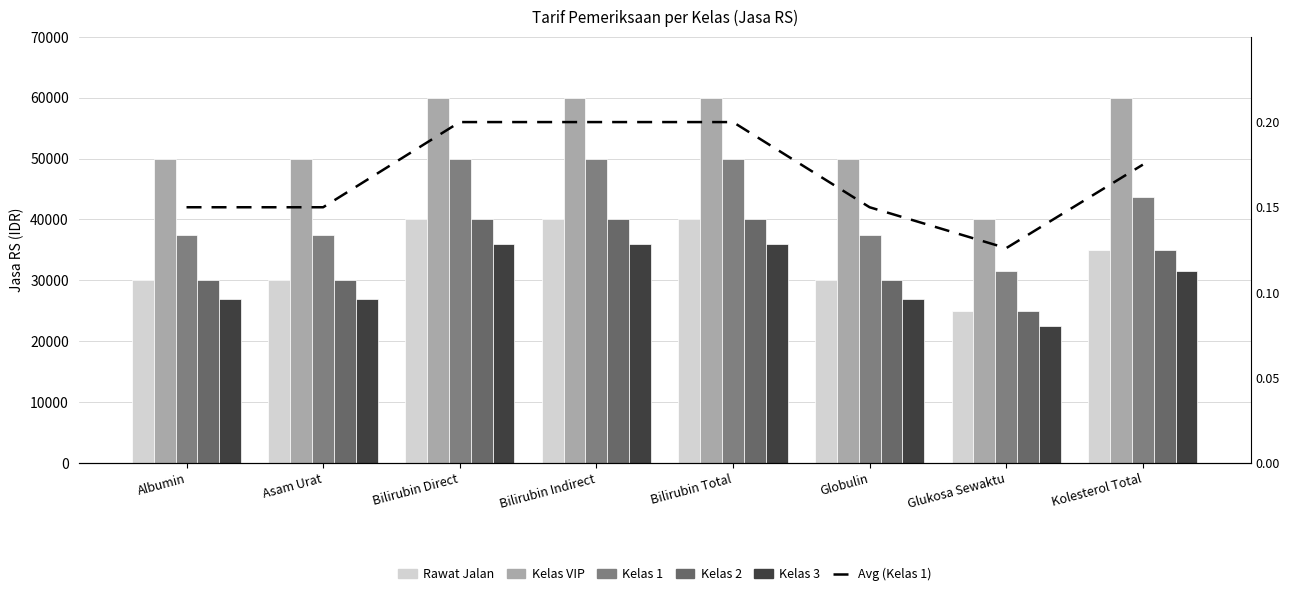

Reading right to left, list all the values displayed in this chart.

Rawat Jalan: 35000.0	25000.0	30000.0	40000.0	40000.0	40000.0	30000.0	30000.0
Kelas VIP: 60000.0	40000.0	50000.0	60000.0	60000.0	60000.0	50000.0	50000.0
Kelas 1: 43750.0	31500.0	37500.0	50000.0	50000.0	50000.0	37500.0	37500.0
Kelas 2: 35000.0	25000.0	30000.0	40000.0	40000.0	40000.0	30000.0	30000.0
Kelas 3: 31500.0	22500.0	27000.0	36000.0	36000.0	36000.0	27000.0	27000.0
Avg (Kelas 1): 0.2	0.1	0.2	0.2	0.2	0.2	0.2	0.2